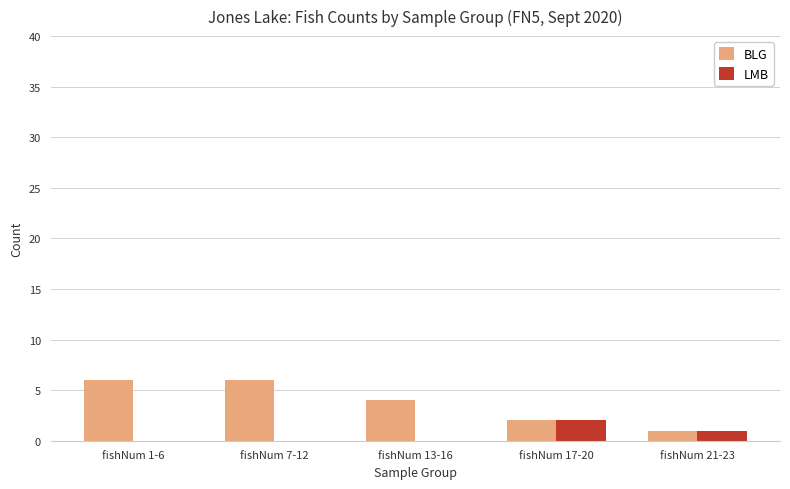

Is the value of LMB at fishNum 7-12 greater than the value of BLG at fishNum 1-6?

No